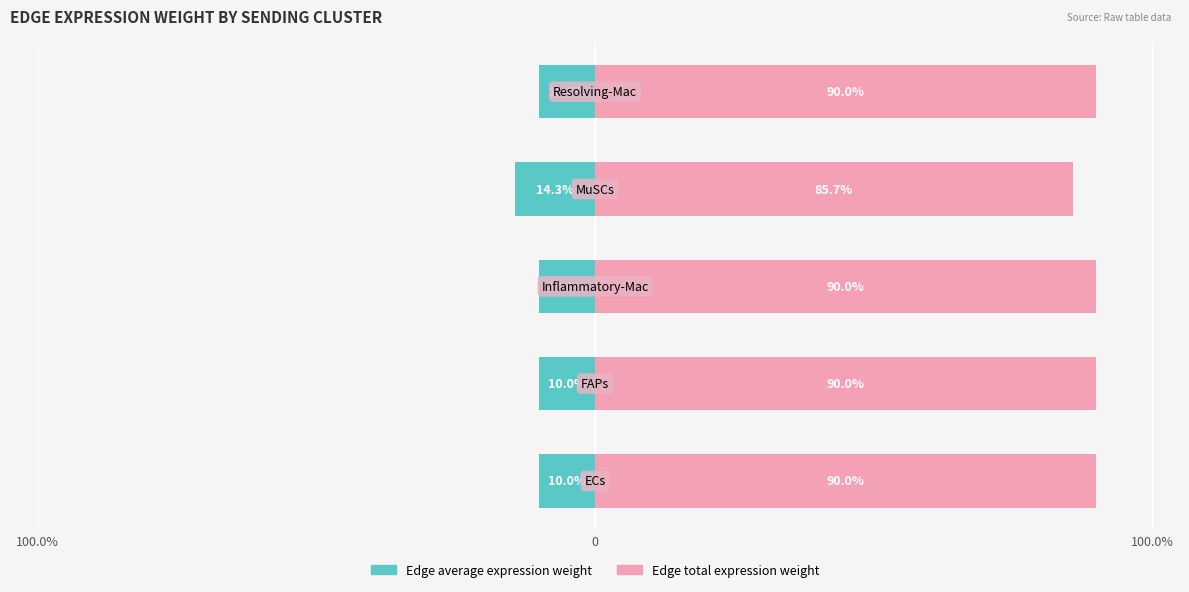

At 100.0%, list the series in order from smallest to largest.

Edge average expression weight, Edge total expression weight